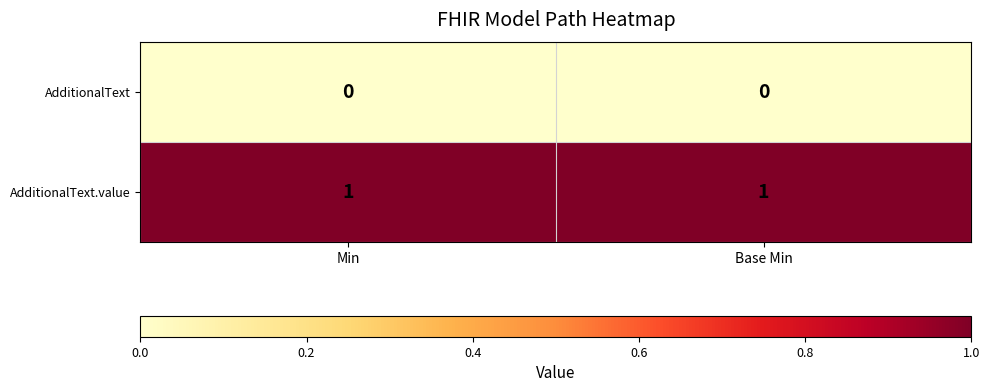

At Base Min, list the series in order from smallest to largest.

AdditionalText, AdditionalText.value